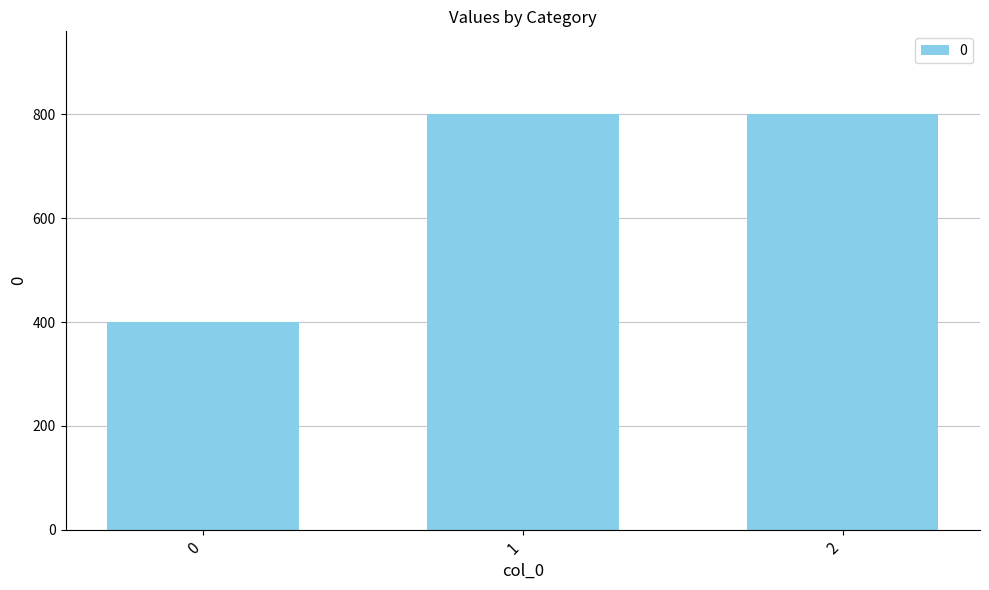

What is the average value?

667